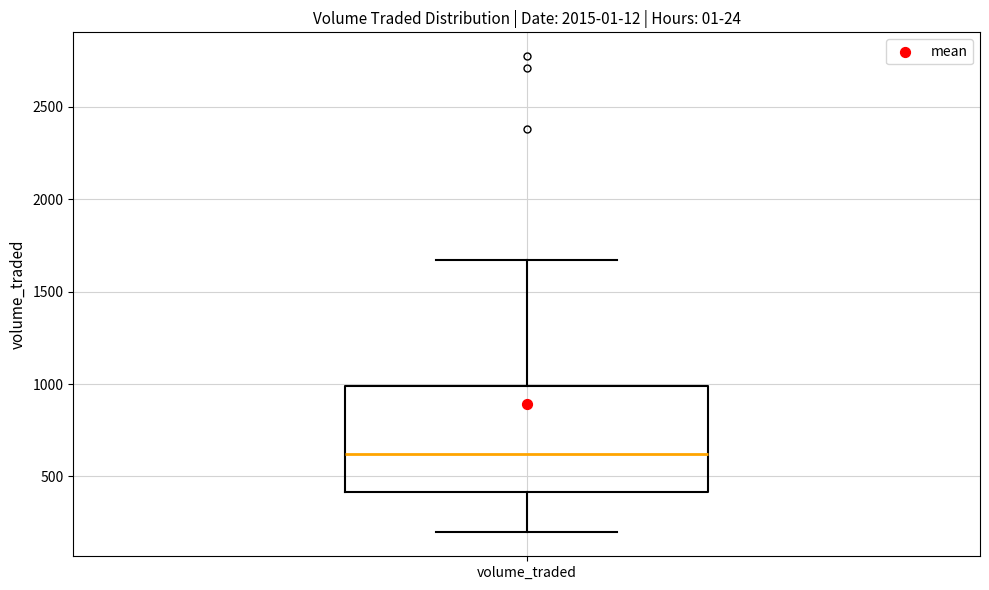

Transcribe this box plot: give where the median line is, the range the box spans, and where the two whiskers end, as read against the y-axis. The values are not printed on the chart, so give them approximately, as read against the axis.

median 600, box 400 to 1000, whiskers 200 to 1650